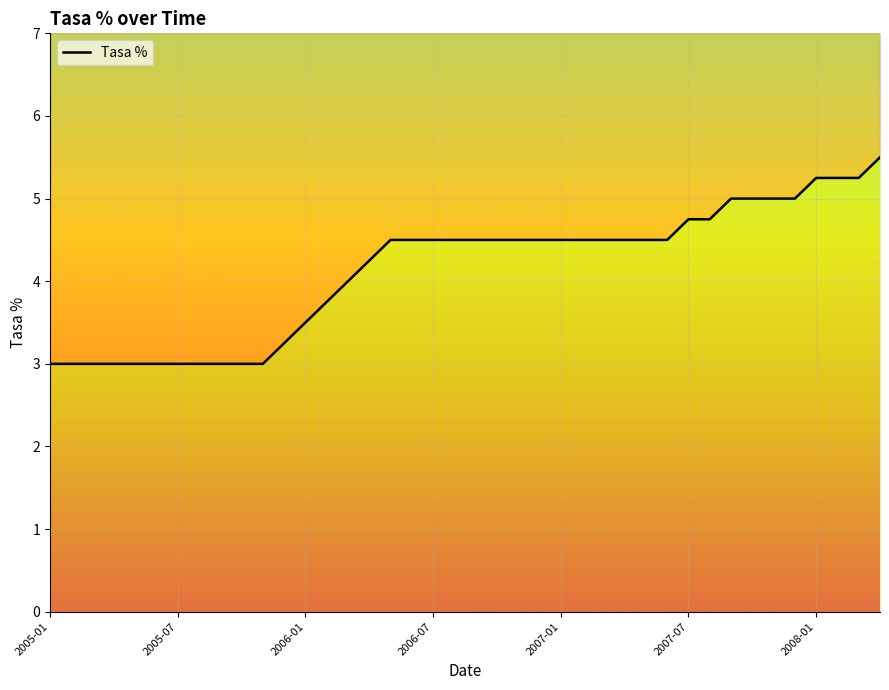

What is the smallest value displayed?

3.0